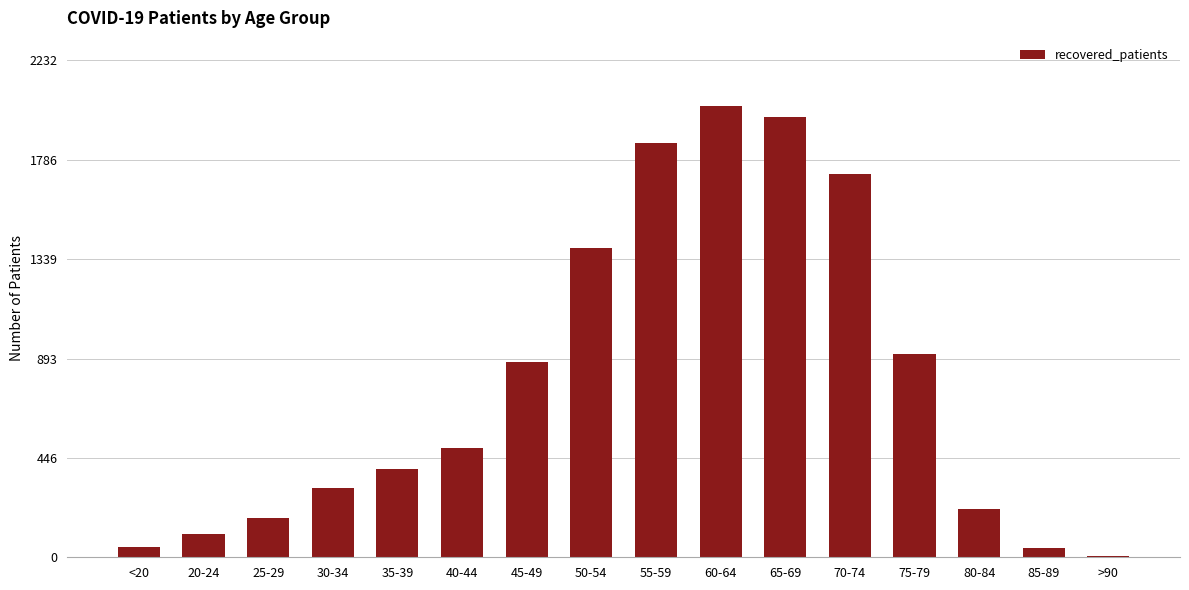

Count the number of categories in the chart.

16